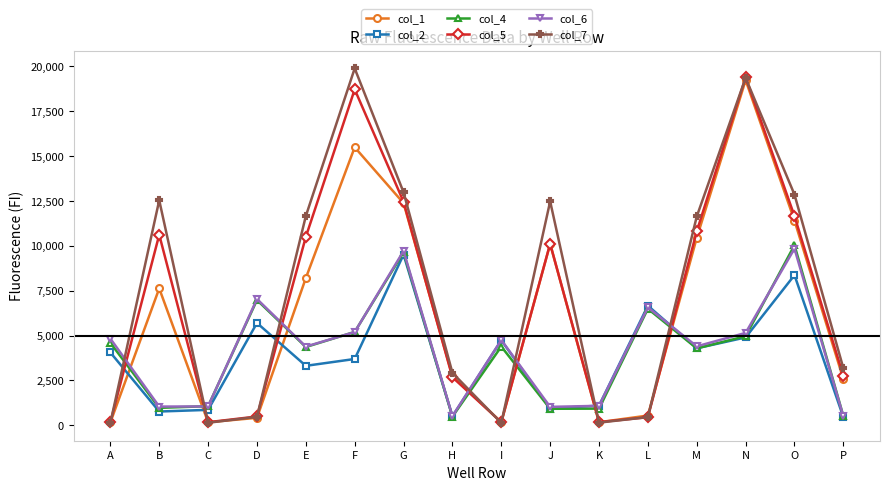

Is it true that col_1 equals 7624 at B?

True